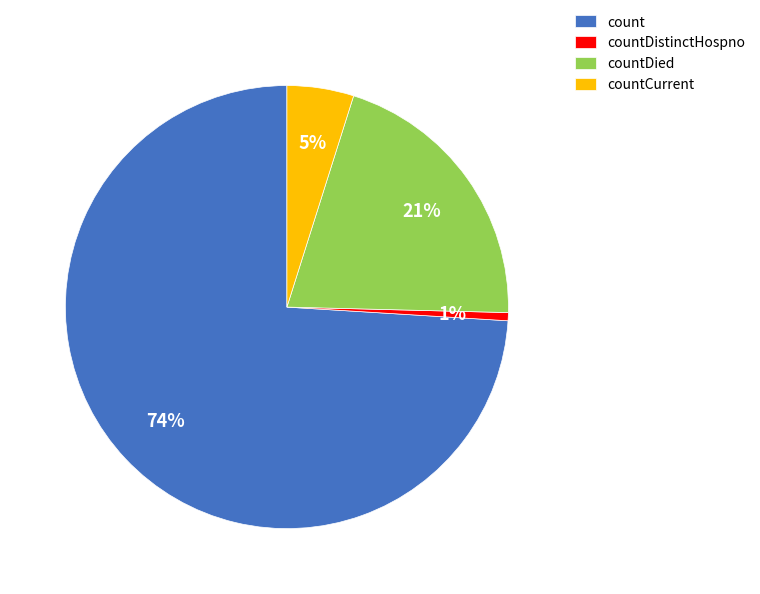

To the nearest percent, what is the average slice percentage?

25%